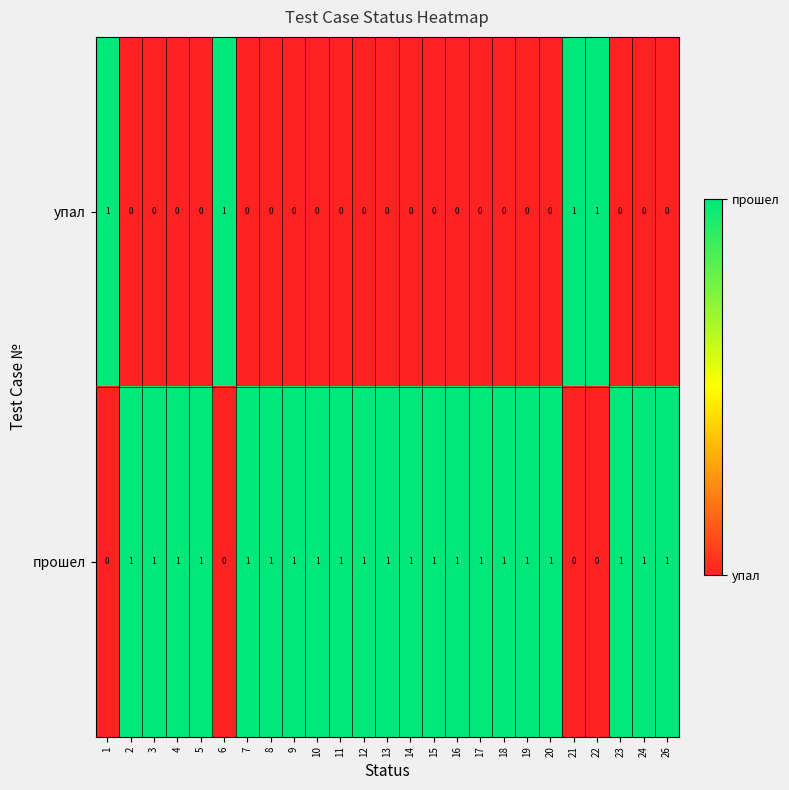

List the series in order of their overall mean, lowest first.

упал, прошел